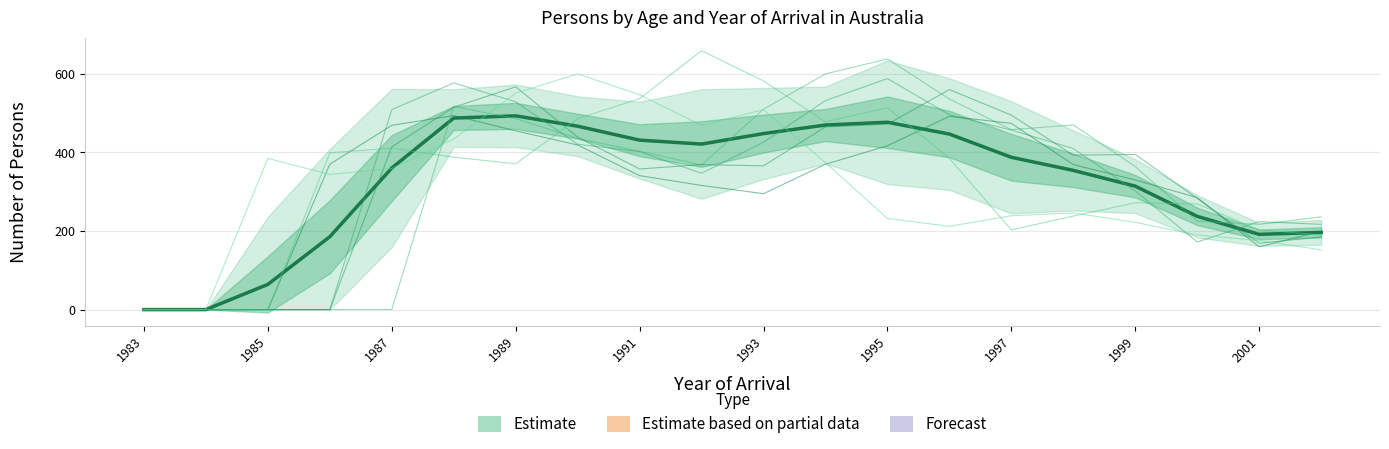

The value of 24 years at 1987 is 411. True or false?

True